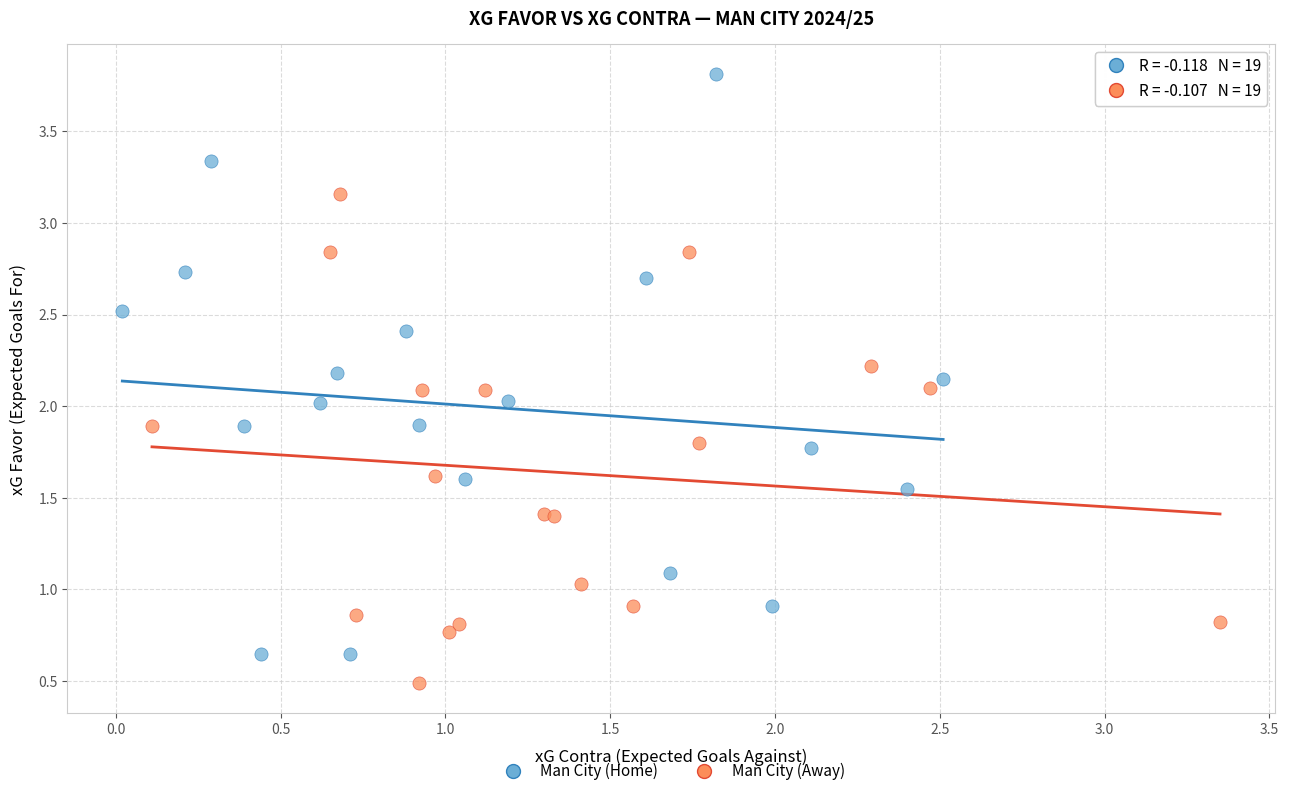

Which series has the widest spread of Y values?

Man City (Home)